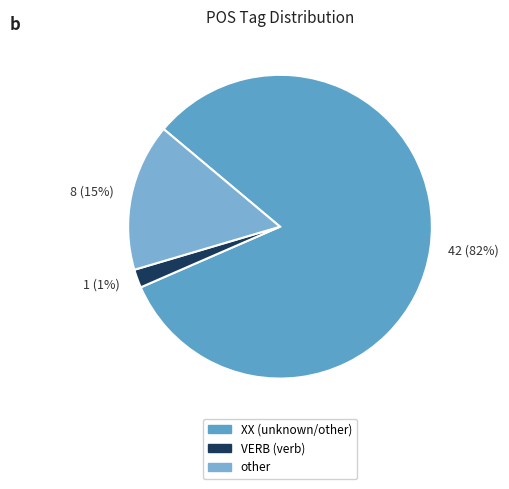

To the nearest percent, what portion does XX represent?

82%